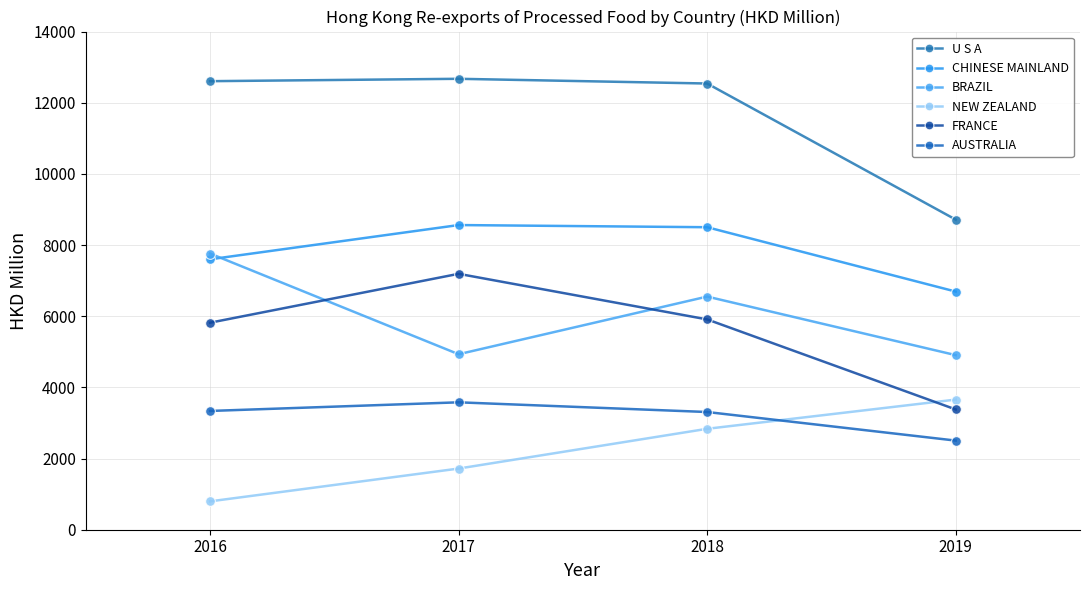

True or false: NEW ZEALAND and U S A intersect in this chart.

False